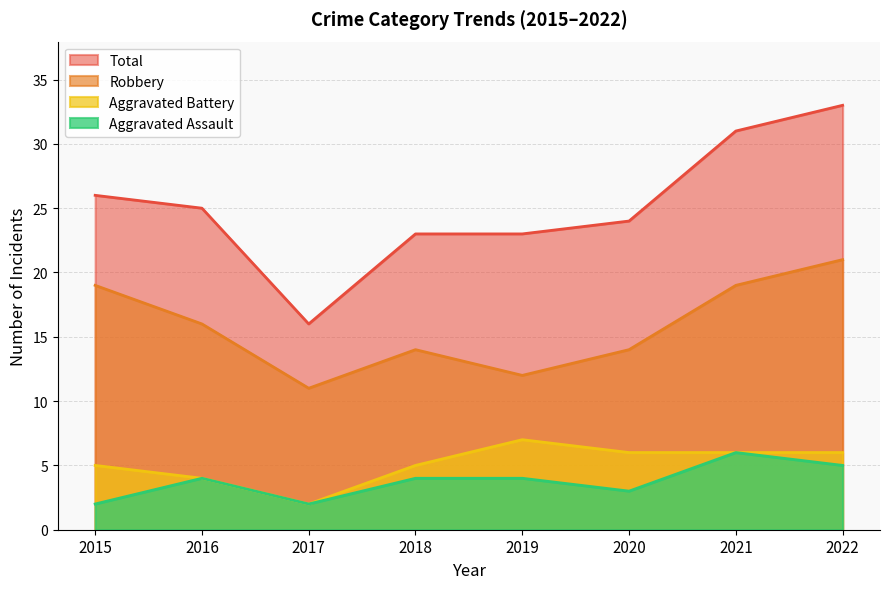

What is the sum of all Aggravated Assault values?

30